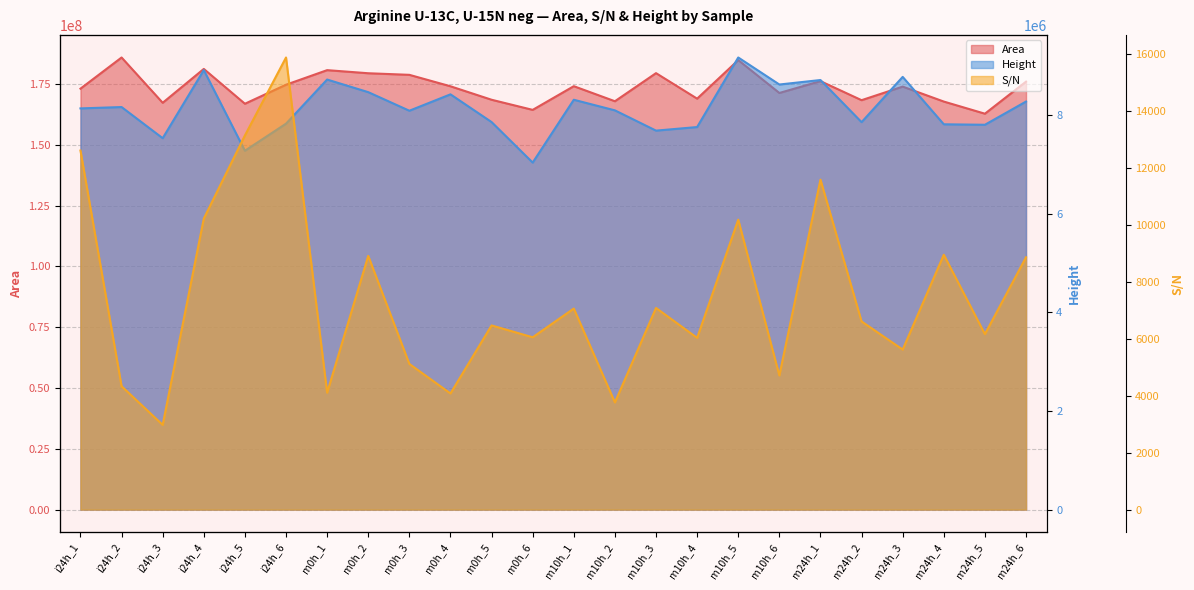

Does the chart display data point markers on the line(s)?

No